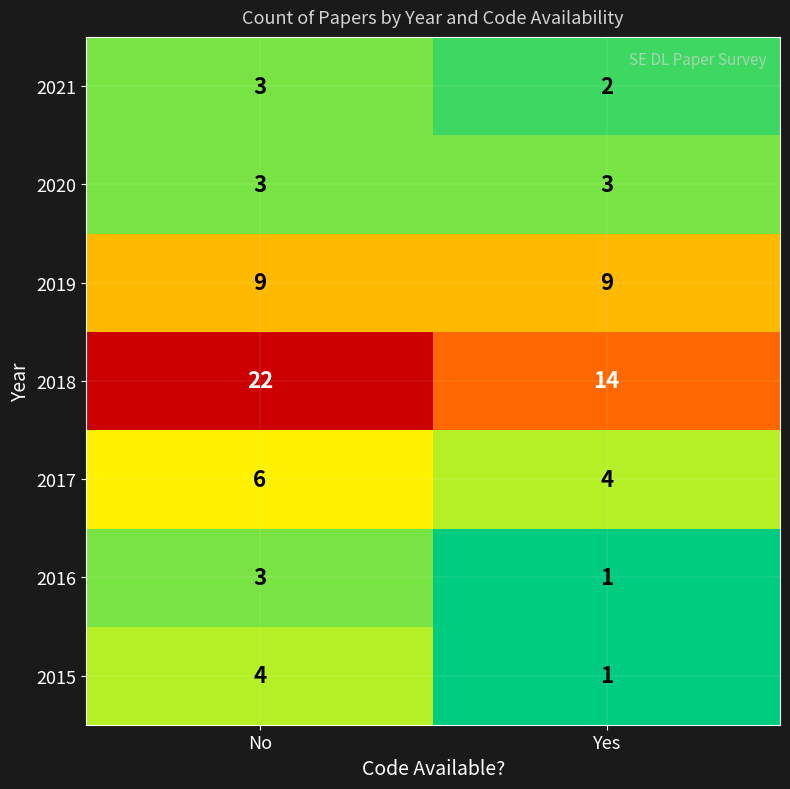

How many values in the 2017 series are below 6?

1